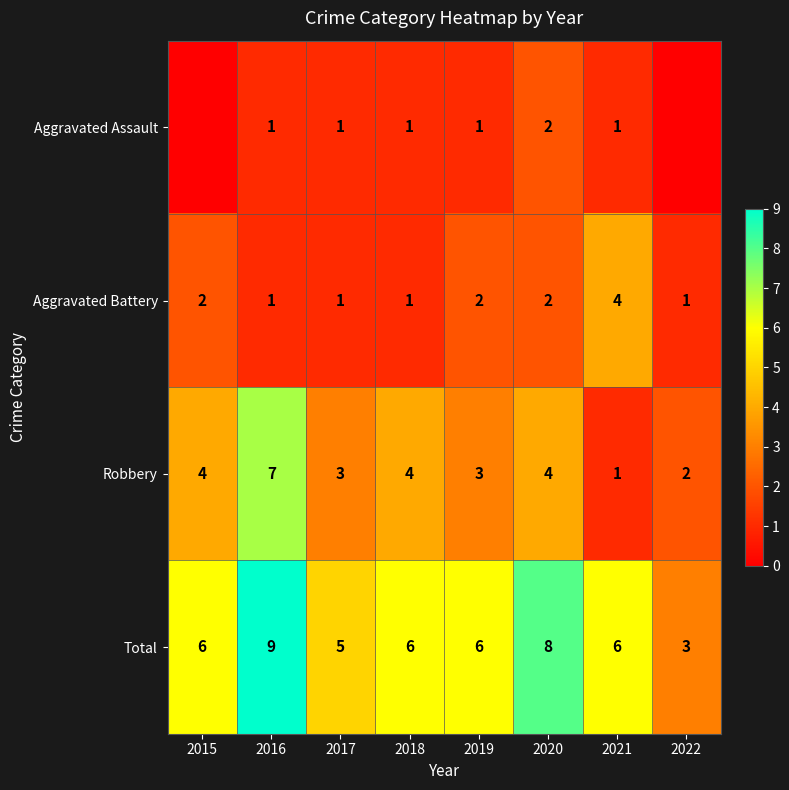

At how many categories does at least one series exceed 8?

1